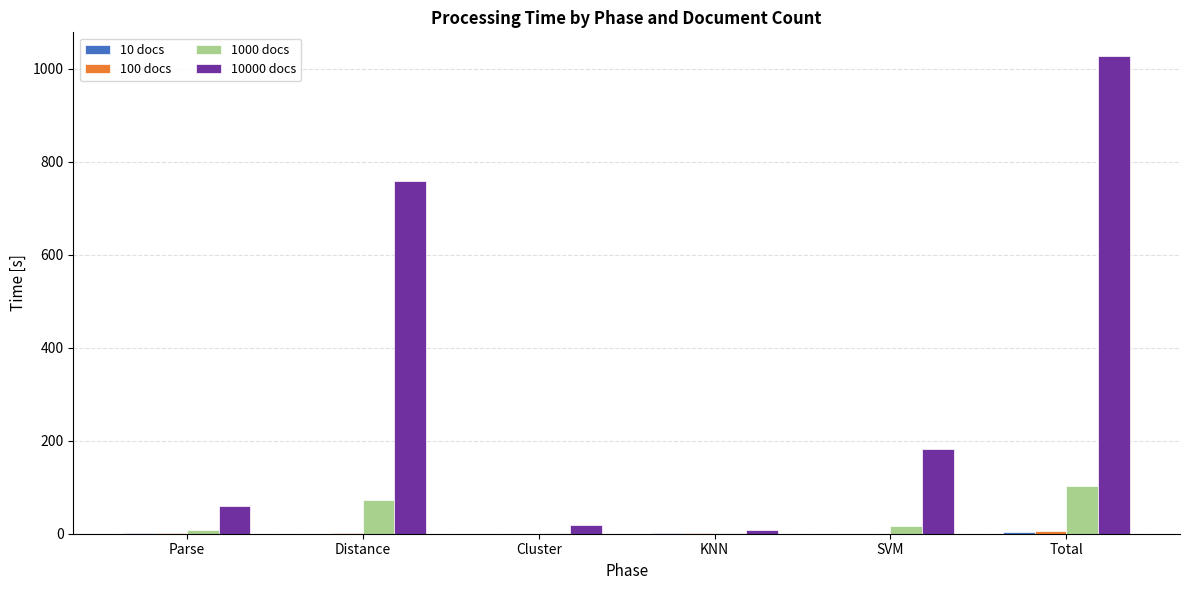

Where is 10000 docs nearest to the value 517?

Distance